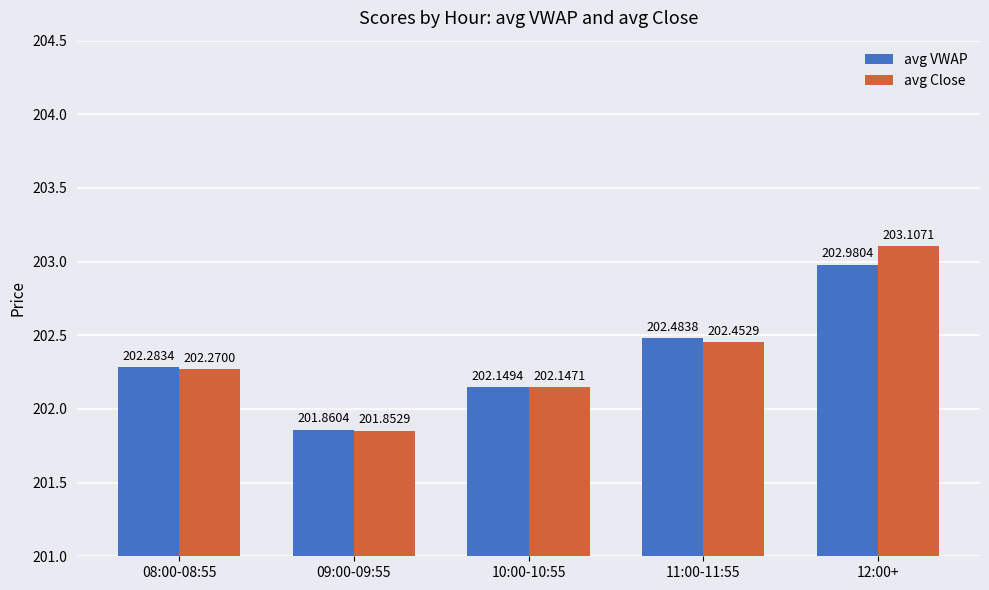

At which label is avg VWAP closest to 202?

09:00-09:55